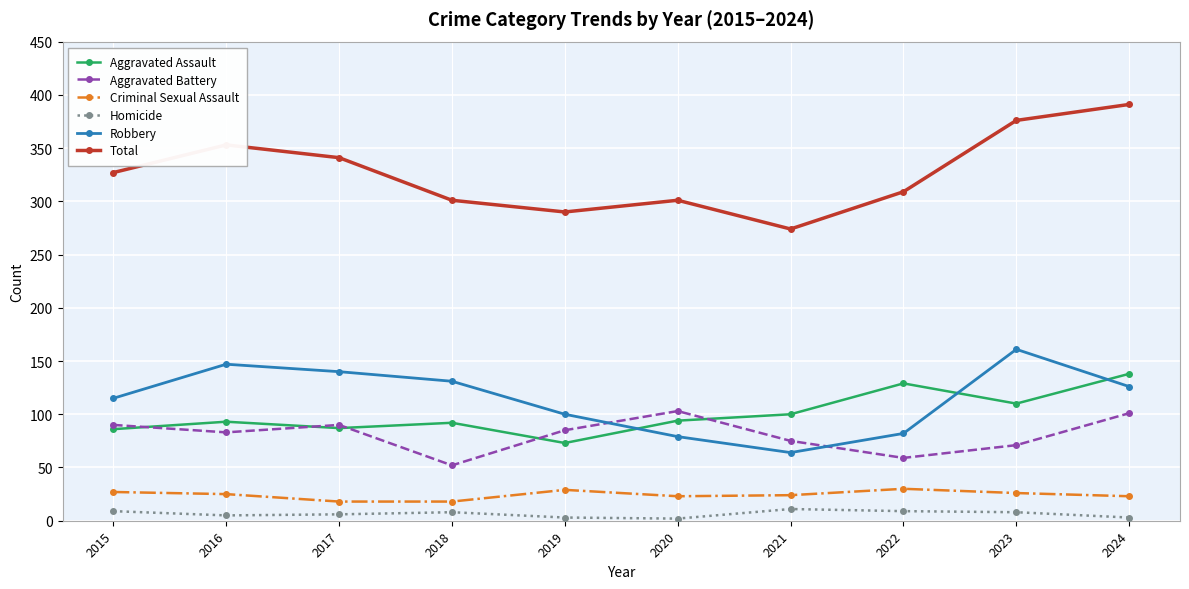

At which label is Robbery closest to 112?

2015